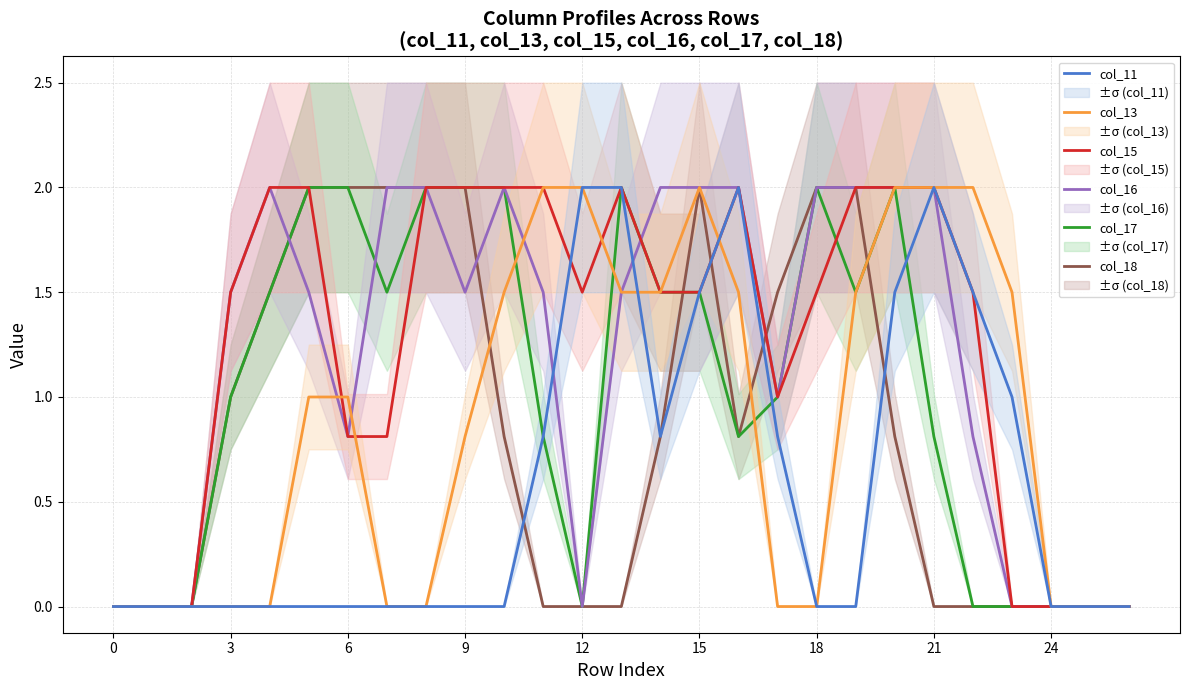

What are all the series names shown in the legend?

col_18, col_17, col_16, col_15, col_13, col_11